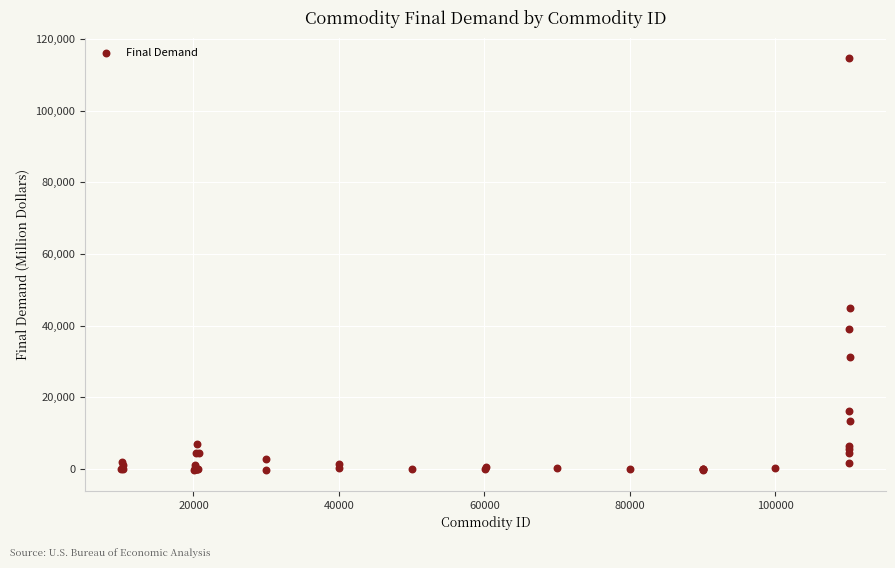

What Y value in the scatter plot is closest to 57082?

44862.4